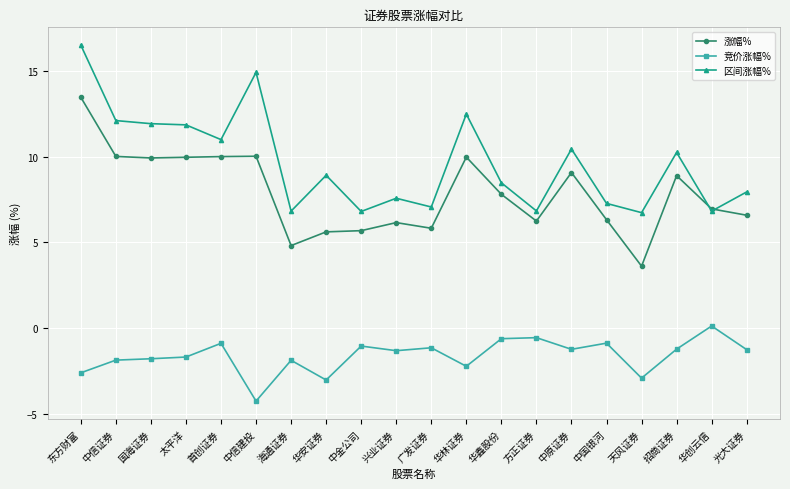

What is the label of the 3rd point from the right?

招商证券